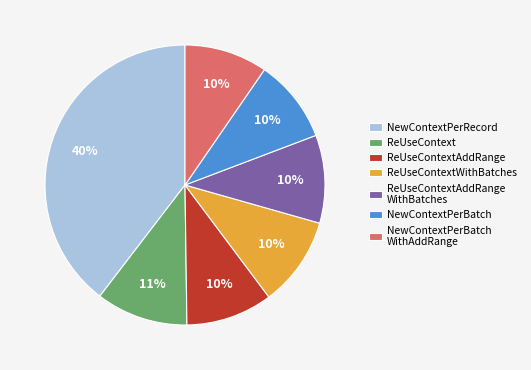

Which has a higher value, ReUseContext or NewContextPerBatch?

ReUseContext